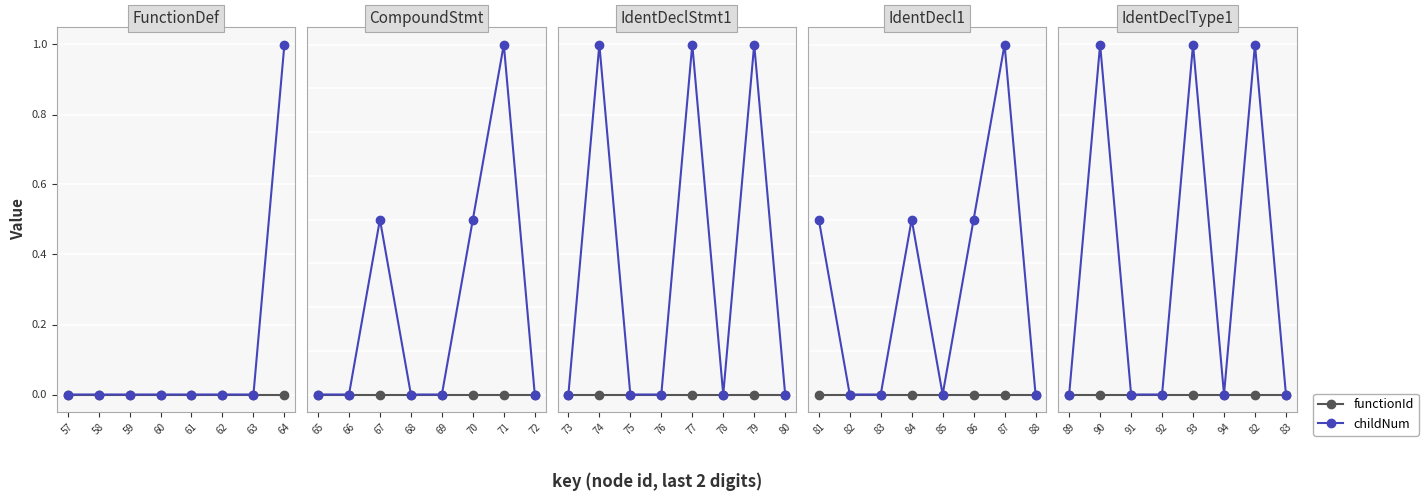

True or false: childNum has a value of 0 at 91.

False